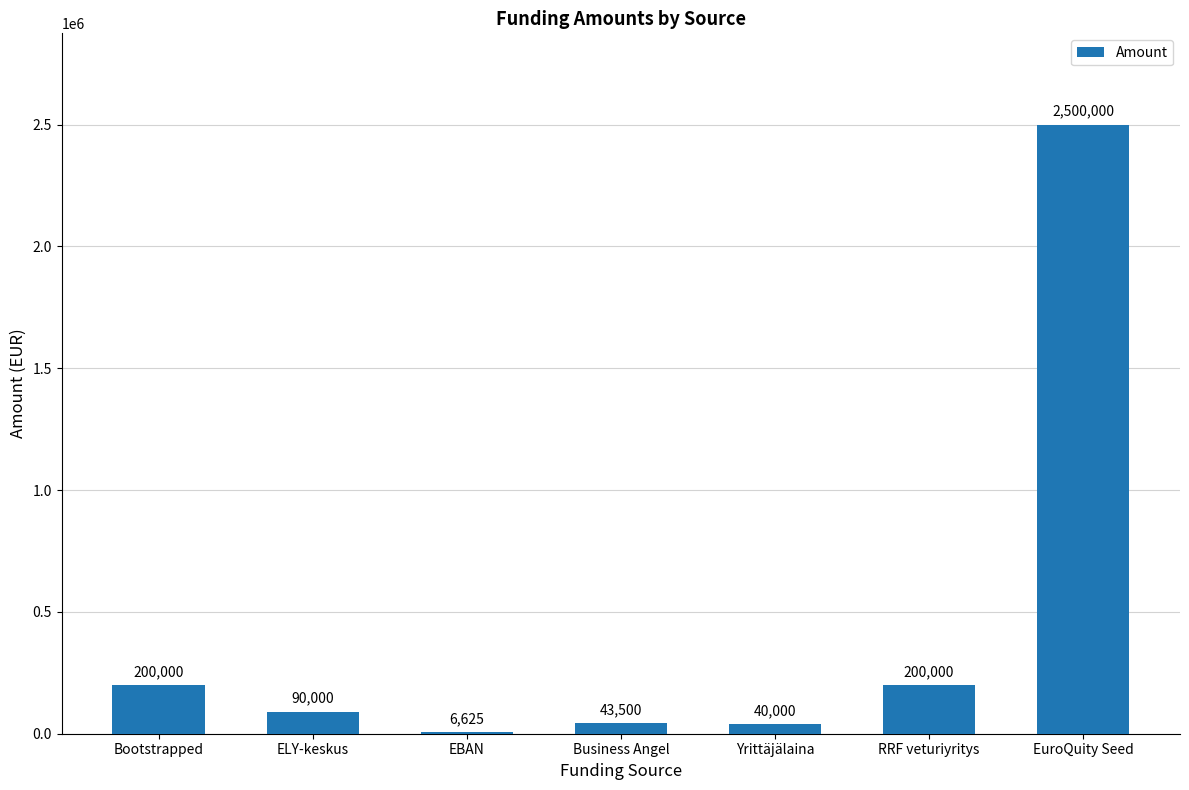

At which label does the data first exceed 90000?

Bootstrapped